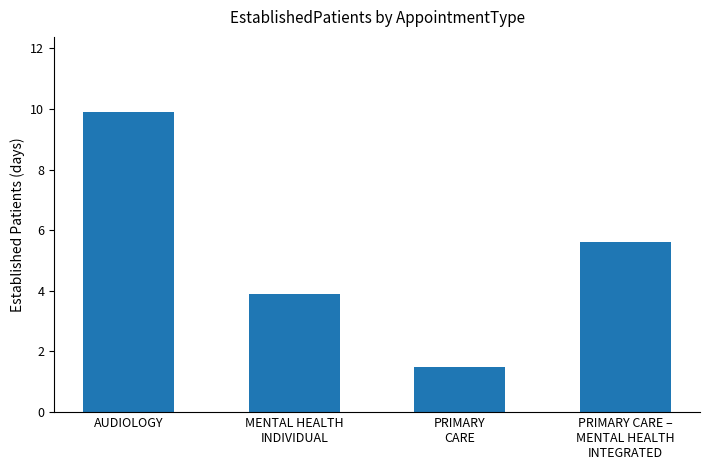

What is the difference between the values at PRIMARY
CARE and AUDIOLOGY?

8.4